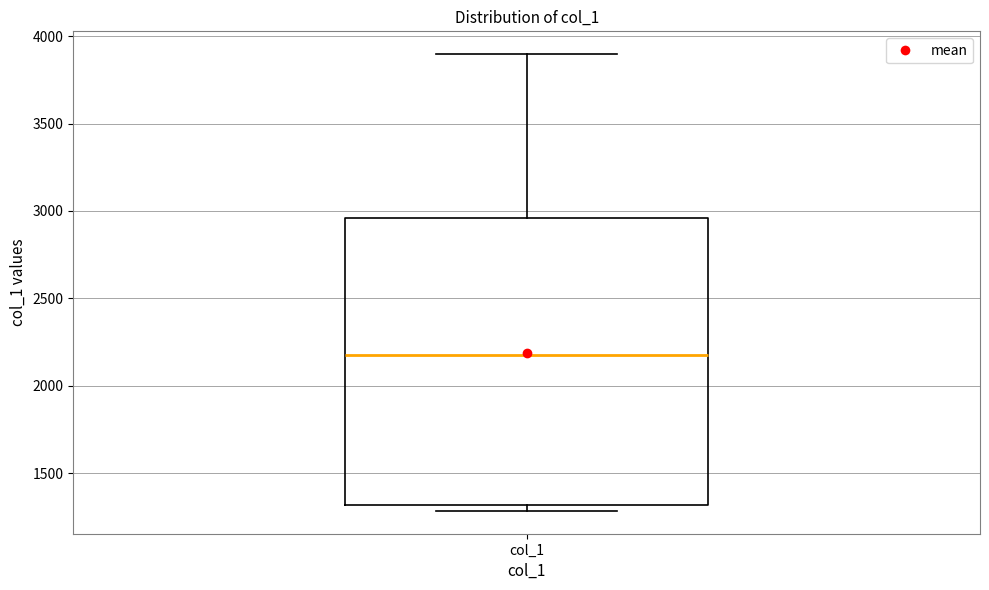

Where does the median line of the box for col_1 sit on the y-axis? The values are not printed on the chart, so give them approximately, as read against the axis.

2150